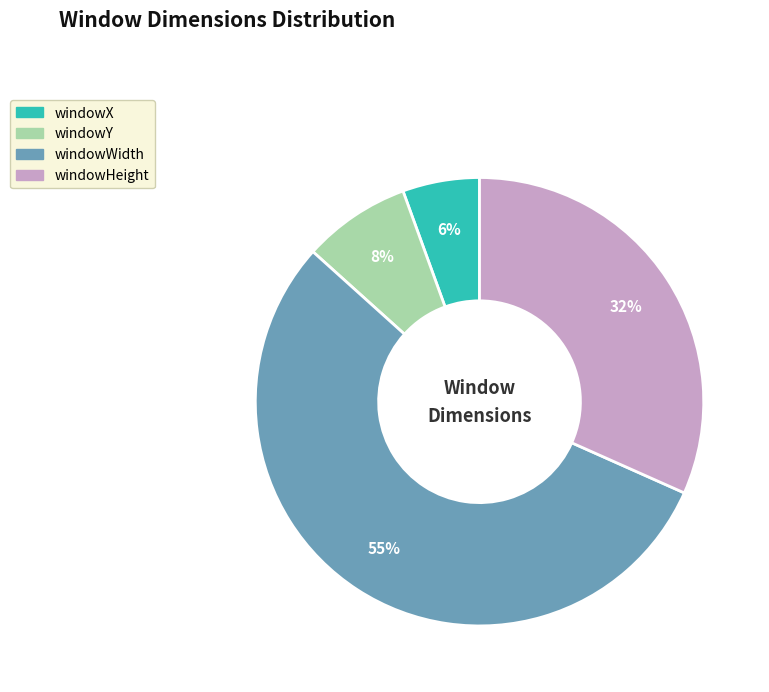

Is it true that windowY is 8% of the pie?

True